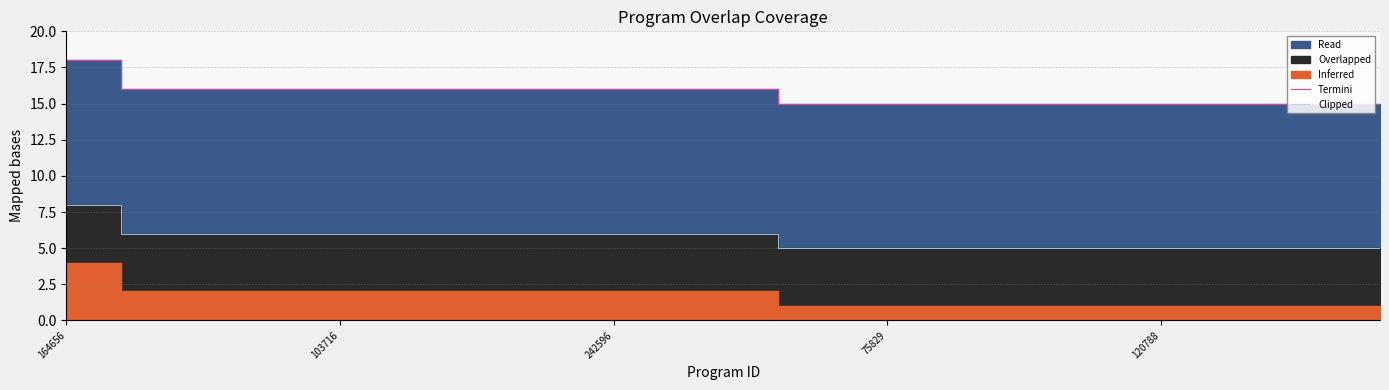

How many data points in Termini are less than 16?

12